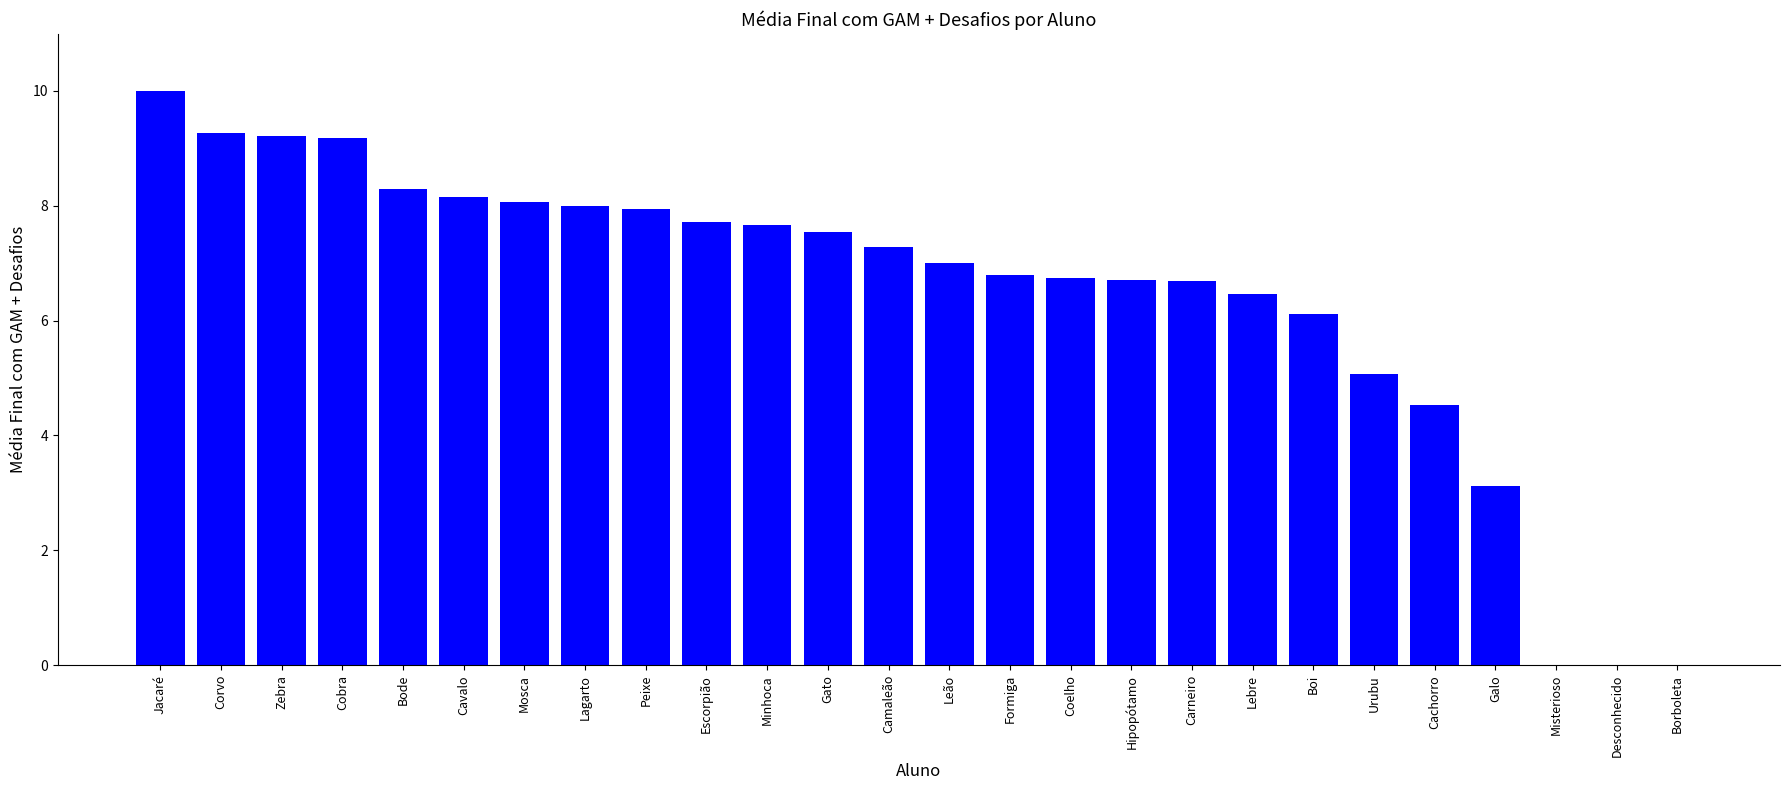

True or false: the data shows 15.9 at Cobra.

False